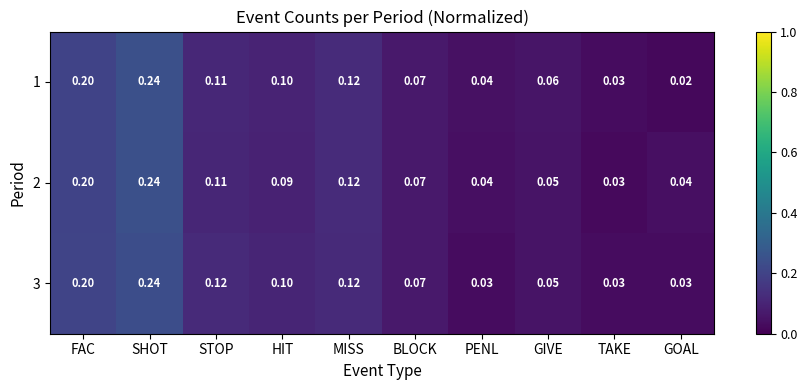

Where is 2 nearest to the value 0?

TAKE